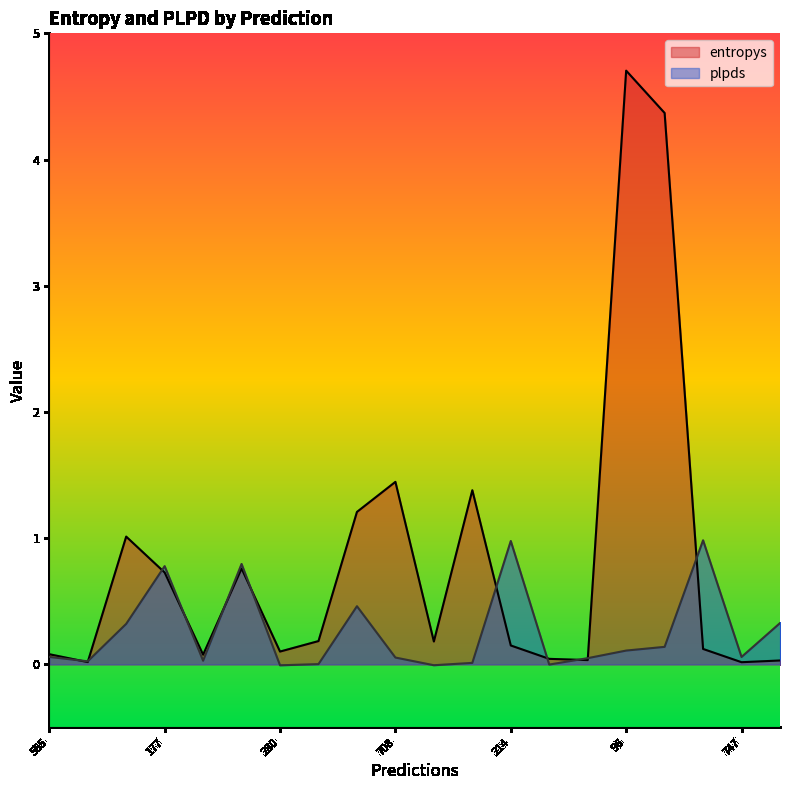

At which category does plpds reach its first local peak?

177